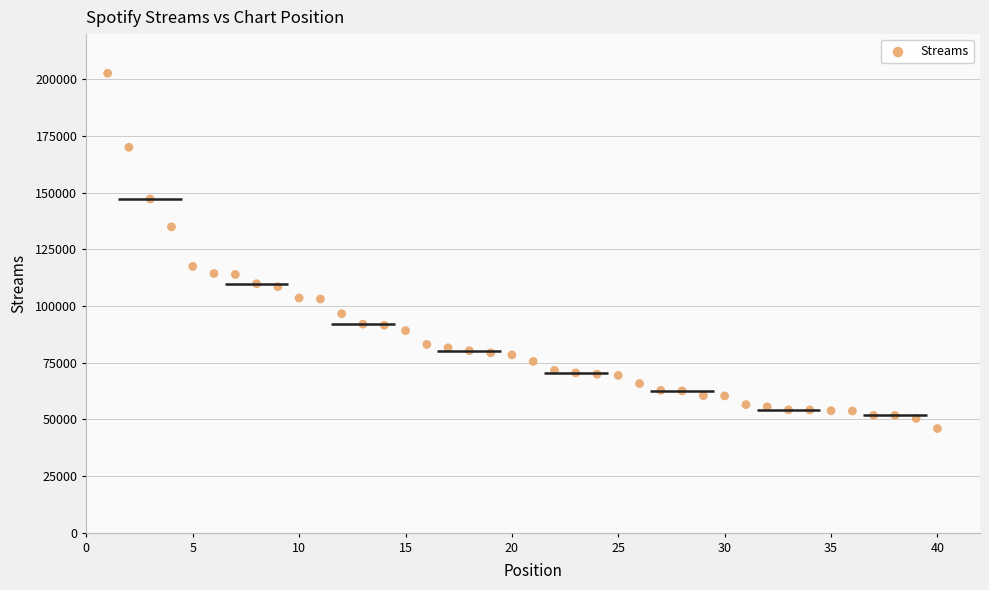

What Y value in the scatter plot is closest to 124333?

117465